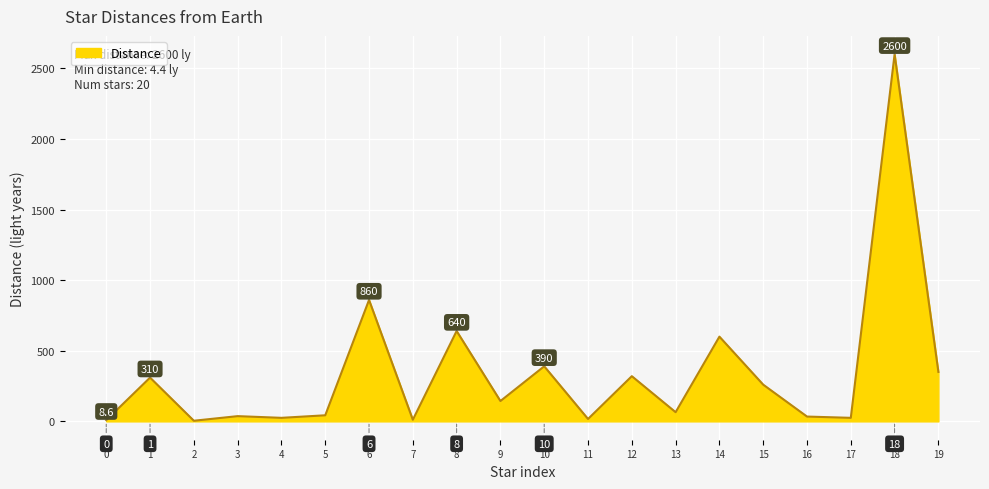

What is the greatest value displayed?

2600.0